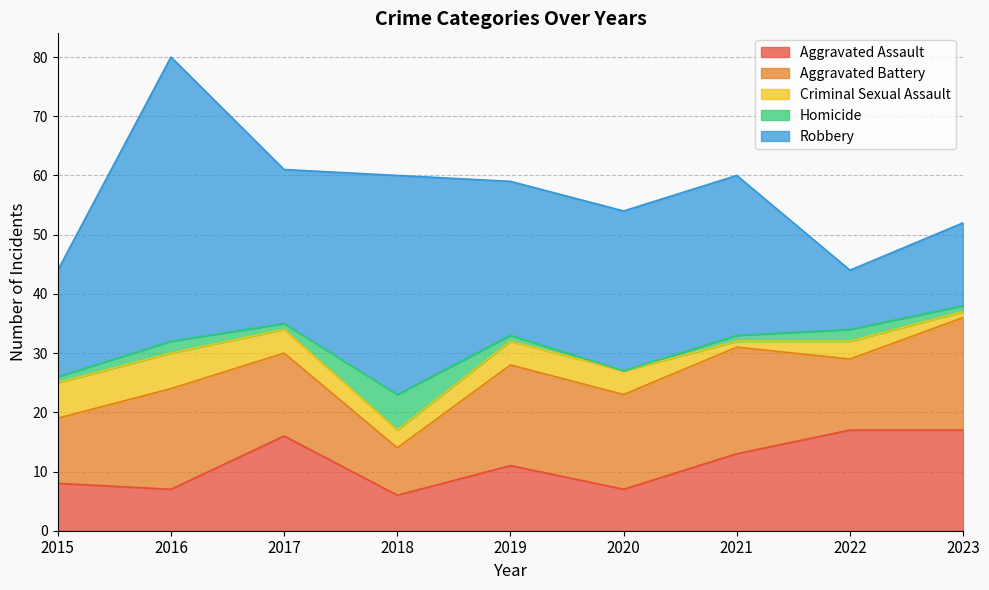

Where does the Robbery series first go above 26?

2016